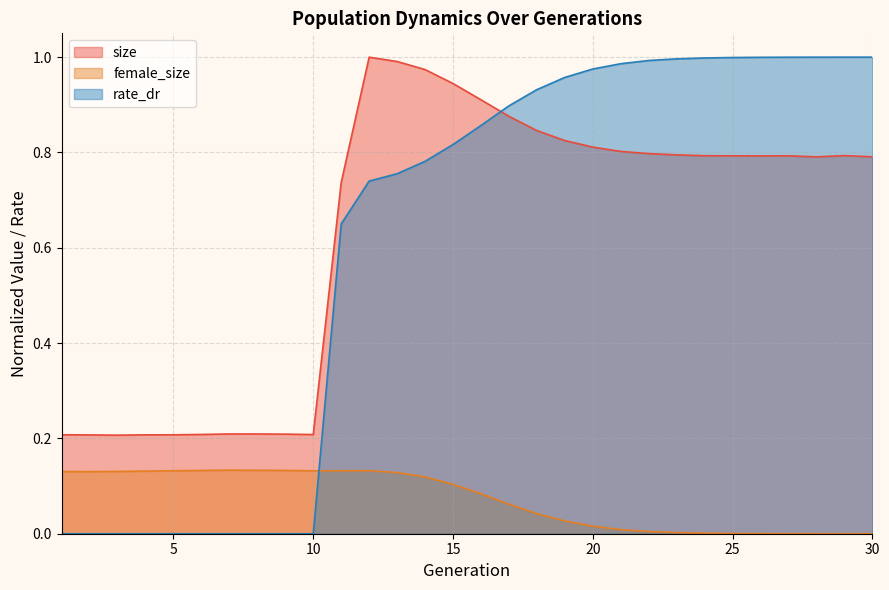

What is the value of the size point at the 21st from the left?

0.8